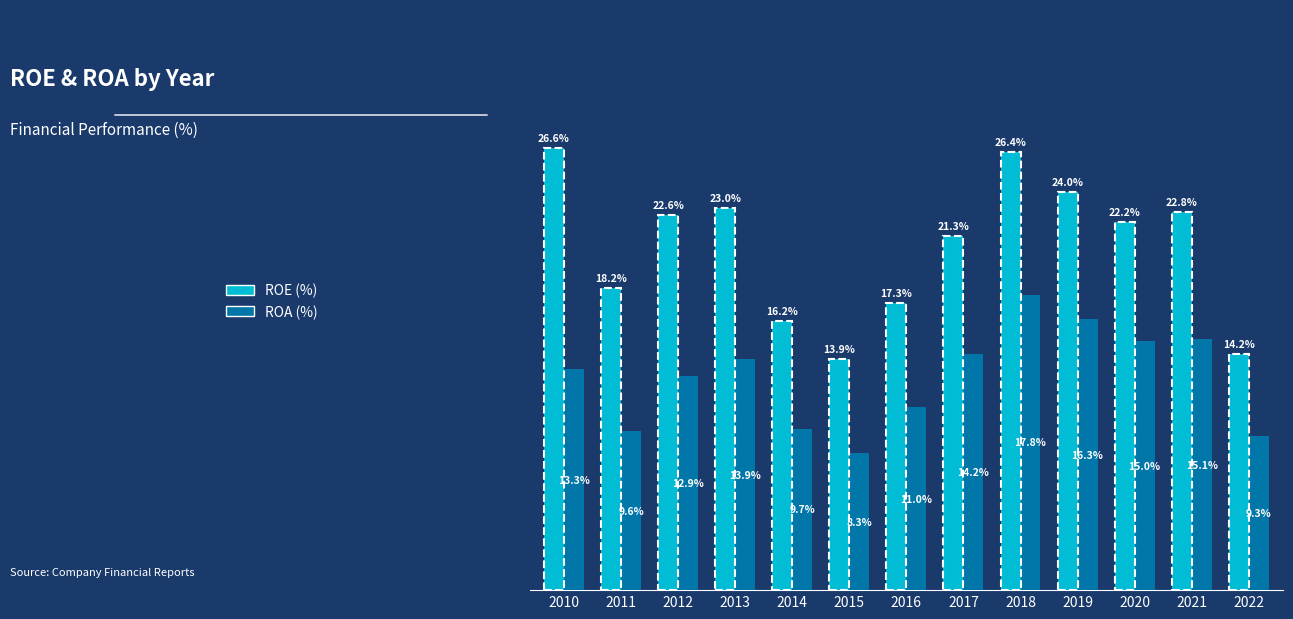

Which series has the largest range (max minus min)?

ROE (%)